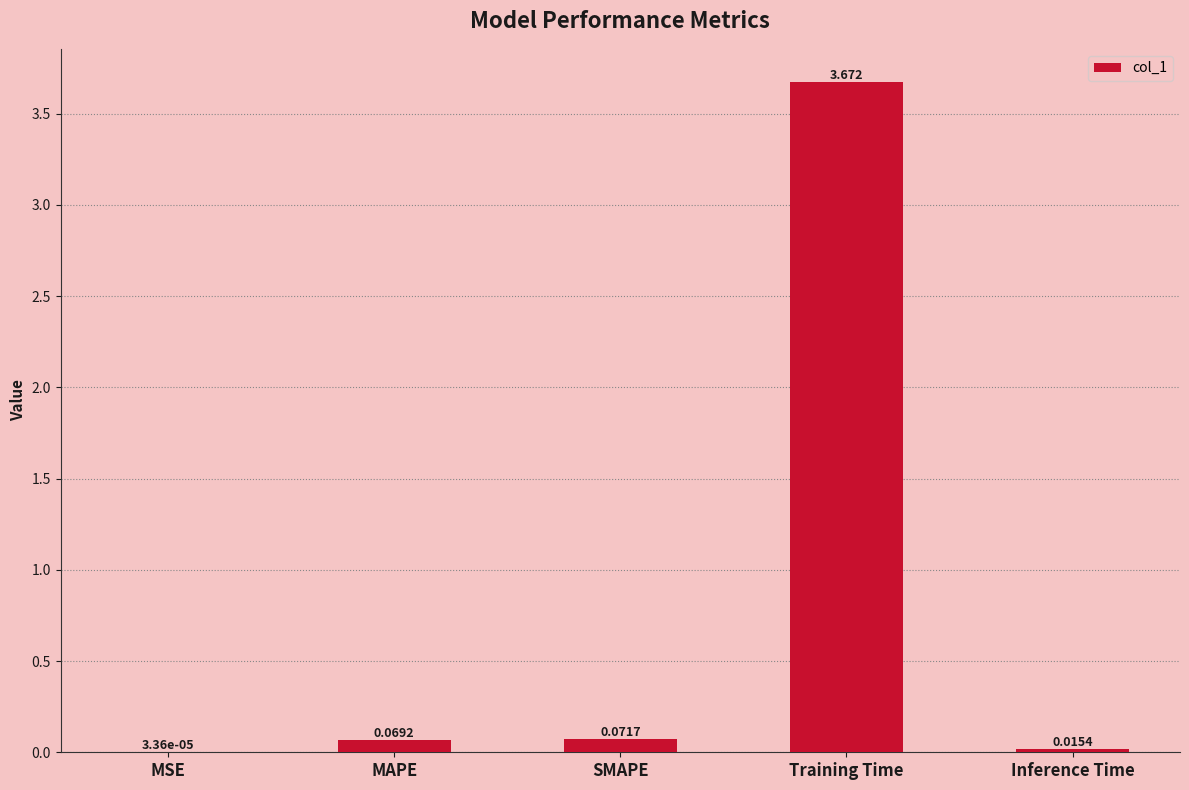

Where is the data nearest to the value 1?

SMAPE